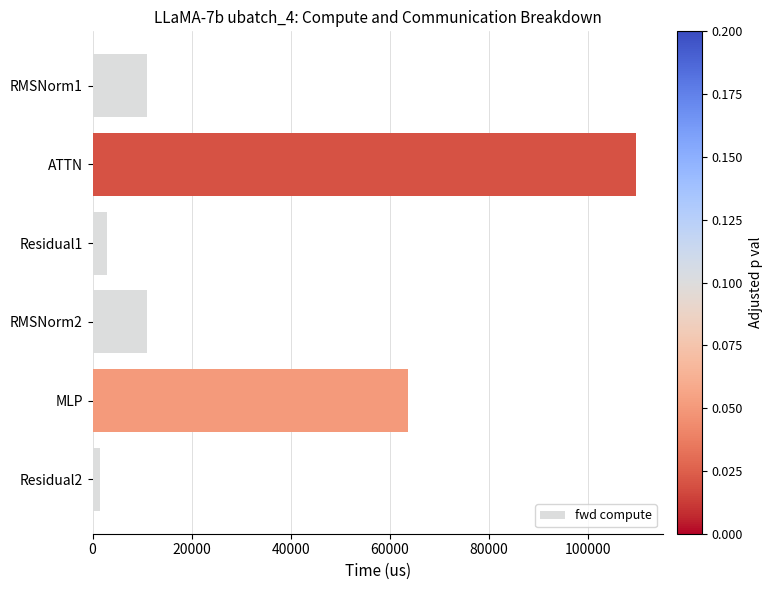

Which category has the lowest value across all series?

Residual2